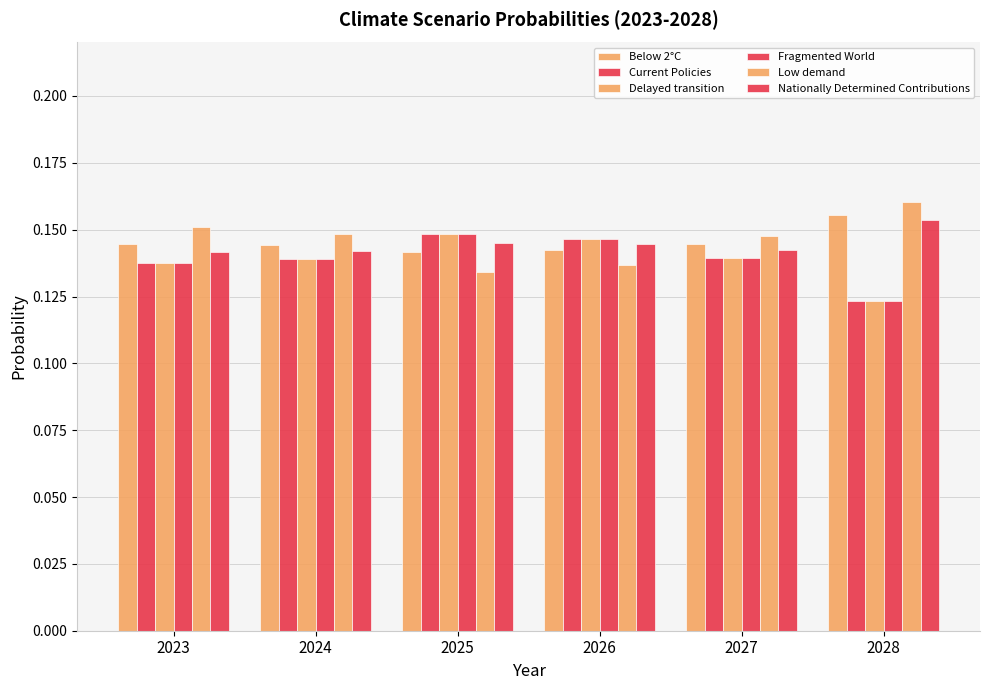

What is the highest value of the Nationally Determined Contributions series?

0.2